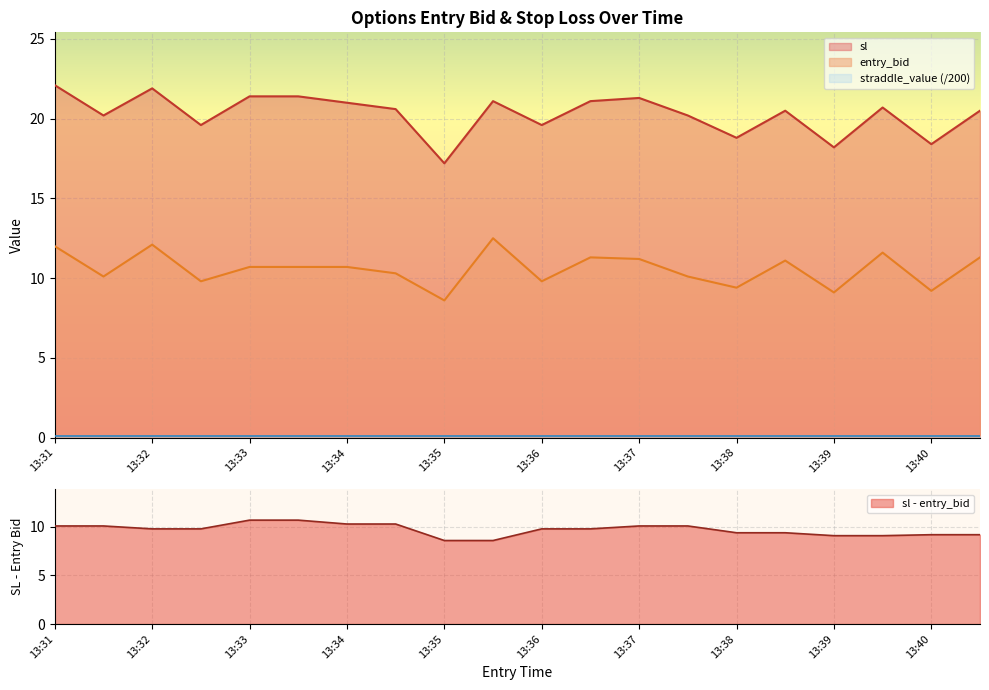

How many data points in entry_bid are less than 10?

6